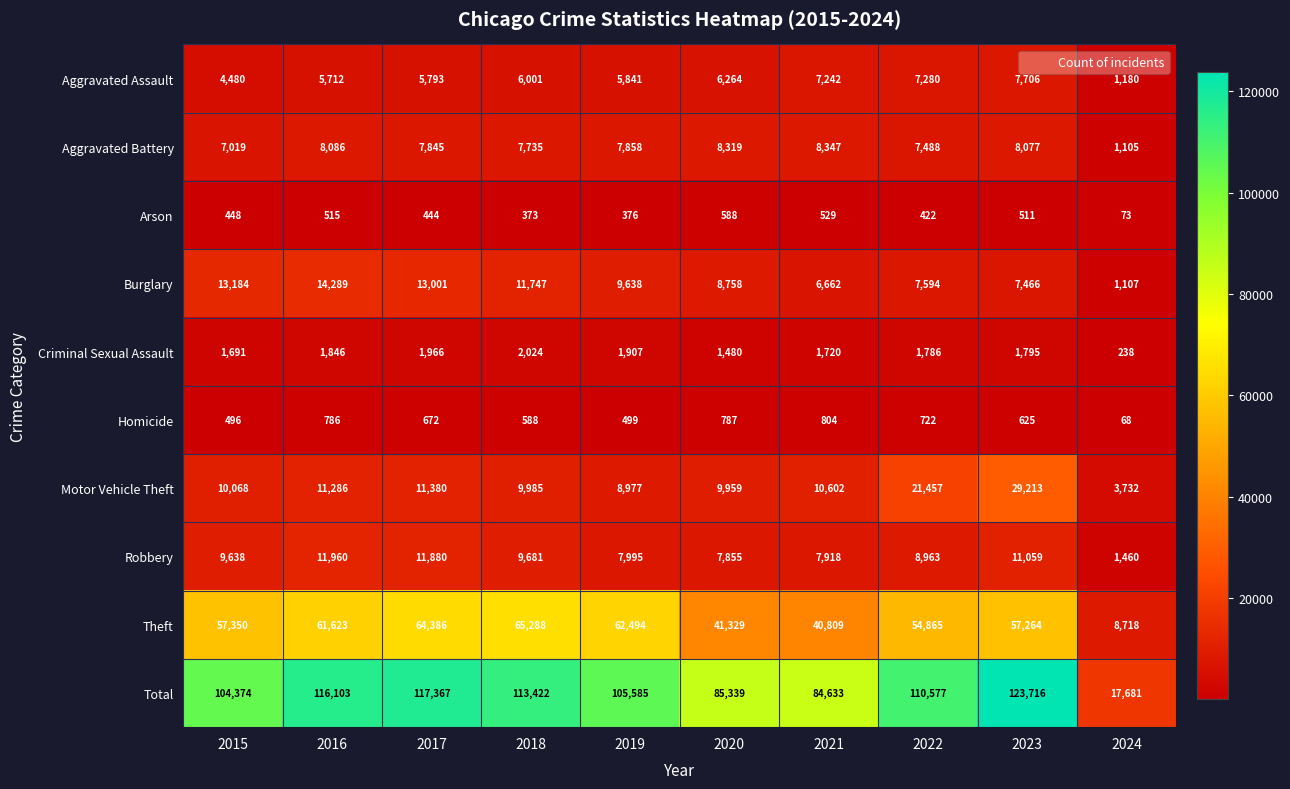

Is it true that Arson equals 587 at 2018?

False